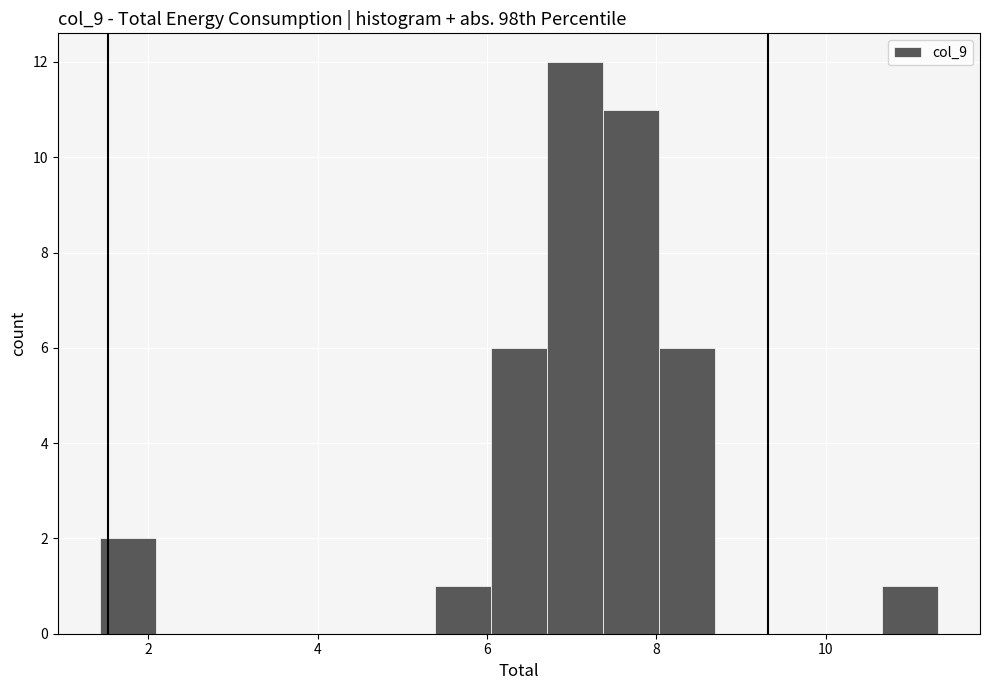

Around what value on the x-axis is the tallest bar? Give the approximate position of its centre, as read against the axis.

7.0